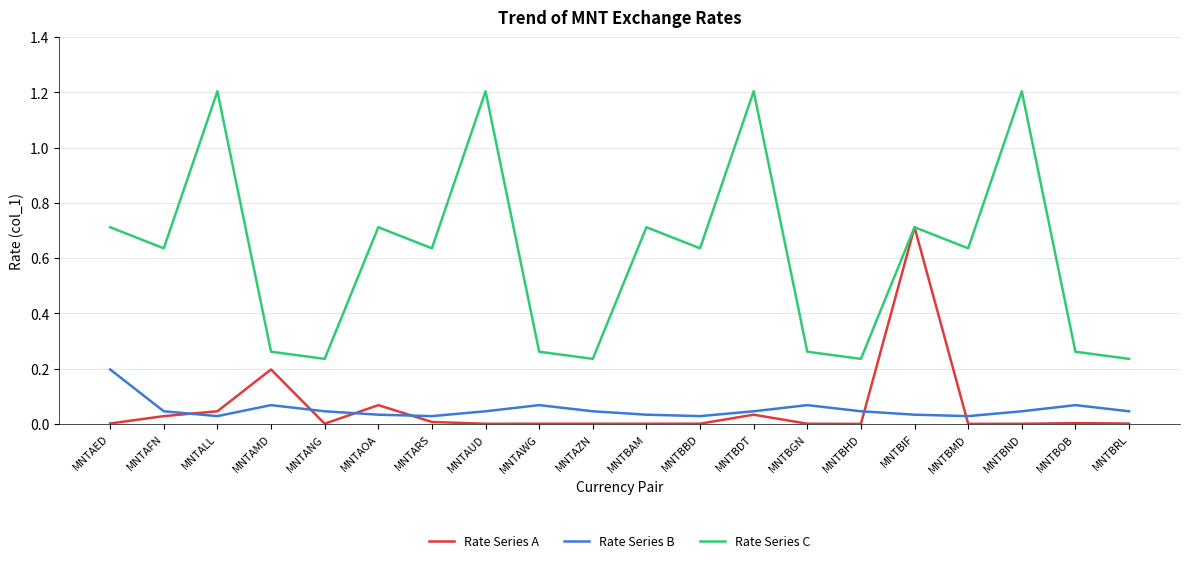

At which category is the sum across all series the highest?

MNTBIF